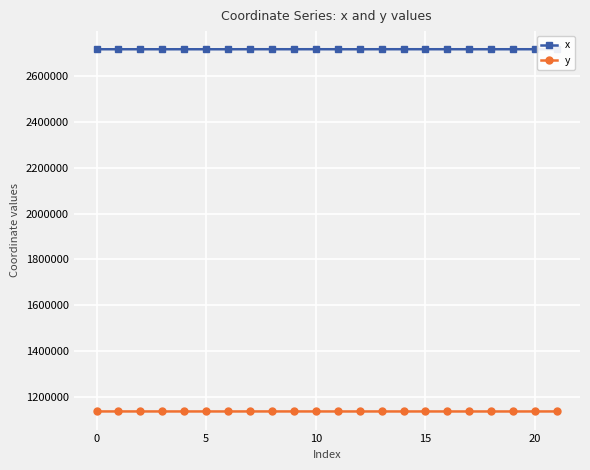

What is the value of the x point at the 21st from the left?

2718103.0